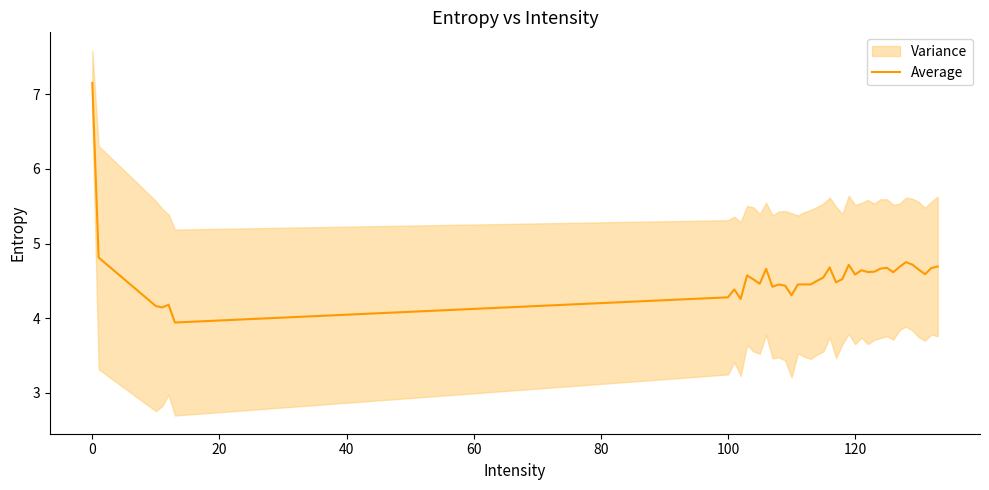

Count the number of categories in the chart.

40